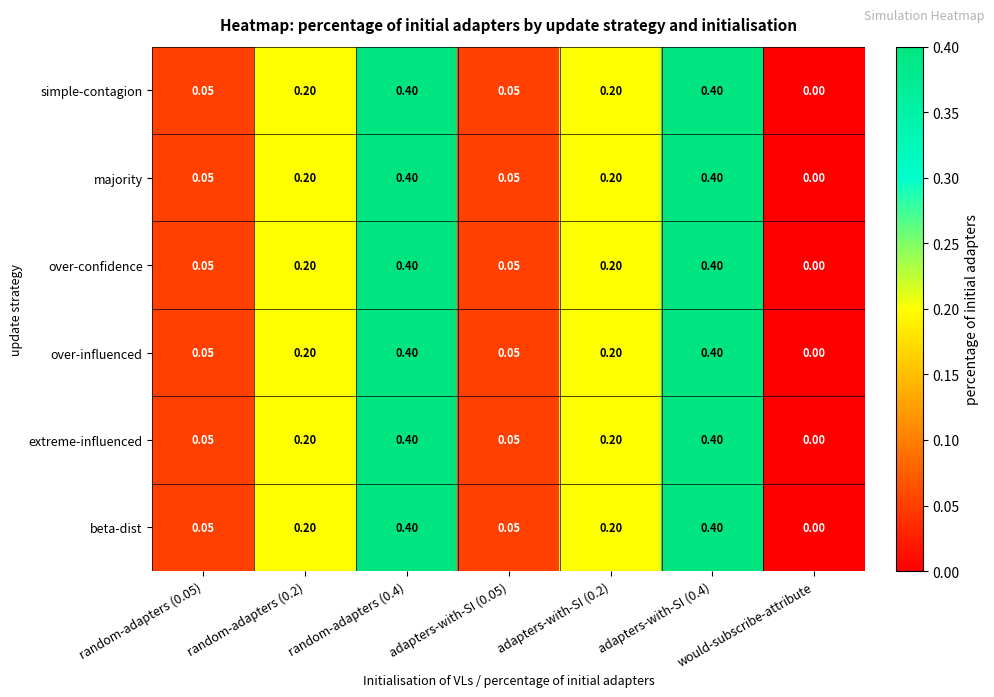

Where is extreme-influenced nearest to the value 0?

would-subscribe-attribute